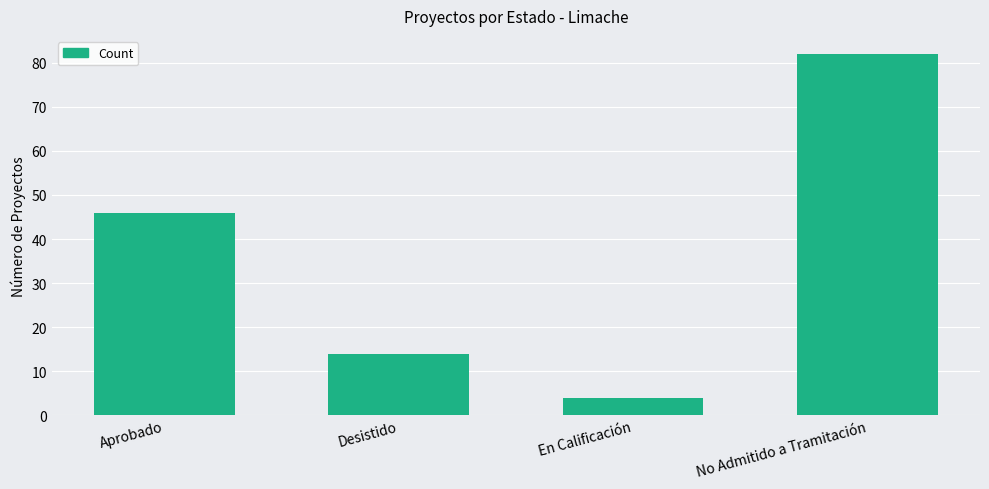

Is it true that the value at Desistido is 5?

False